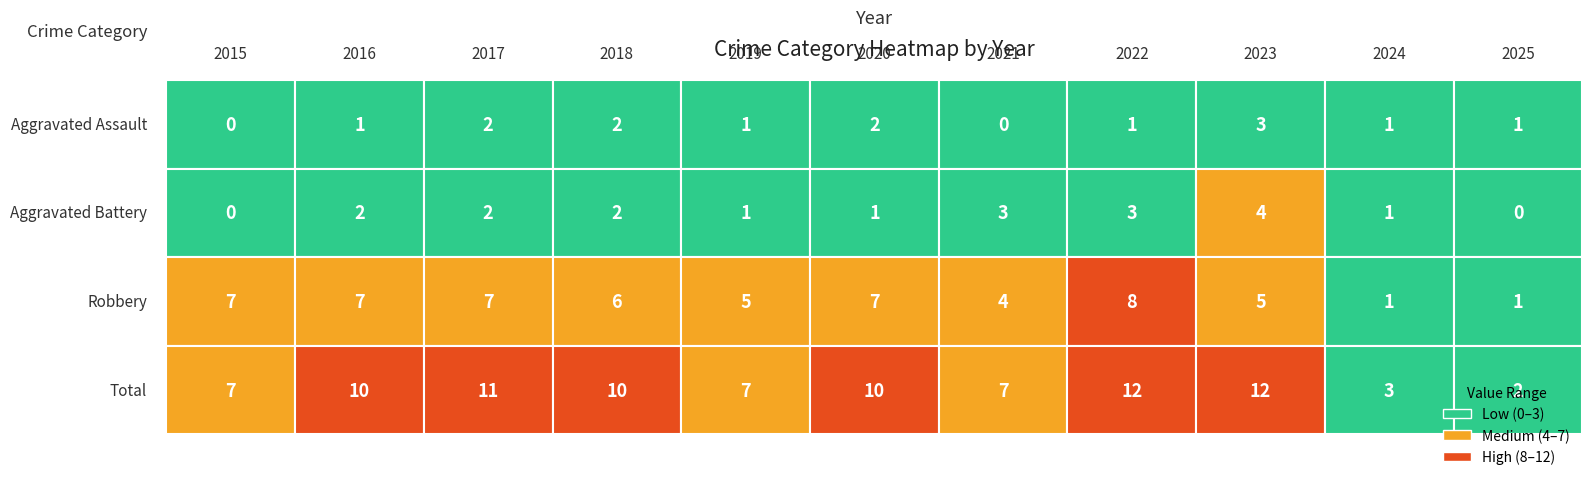

Reading left to right, transcribe all the data shown in this chart.

Aggravated Assault: 0	1	2	2	1	2	0	1	3	1	1
Aggravated Battery: 0	2	2	2	1	1	3	3	4	1	0
Robbery: 7	7	7	6	5	7	4	8	5	1	1
Total: 7	10	11	10	7	10	7	12	12	3	2